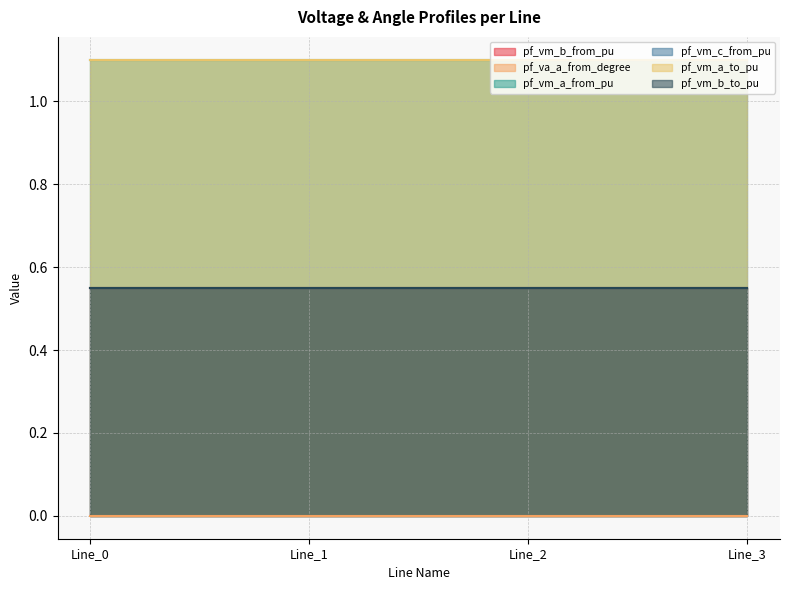

What is the highest value of the pf_vm_c_from_pu series?

0.6